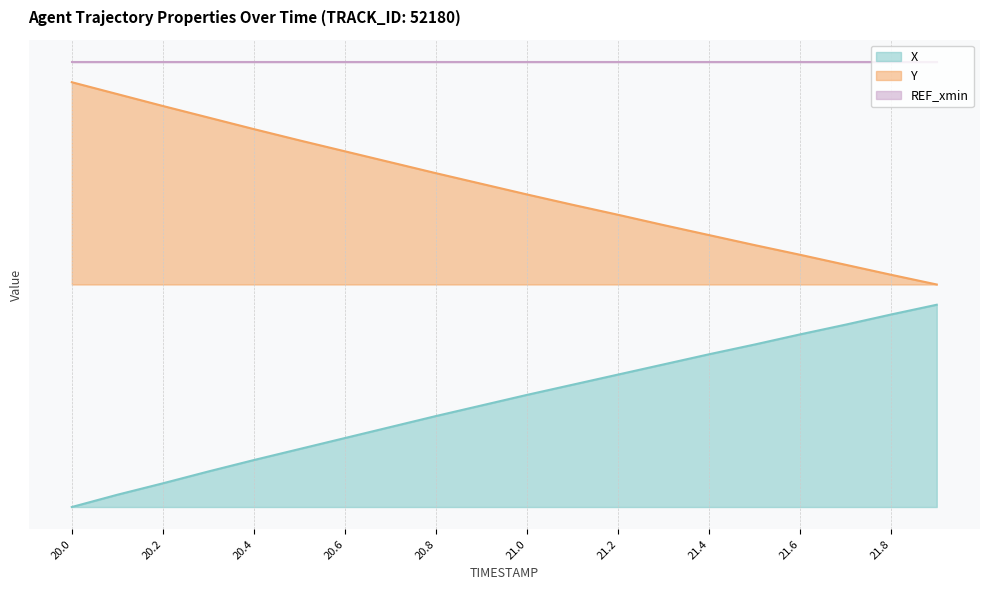

True or false: Y has more than 0 points higher than both neighbors.

False